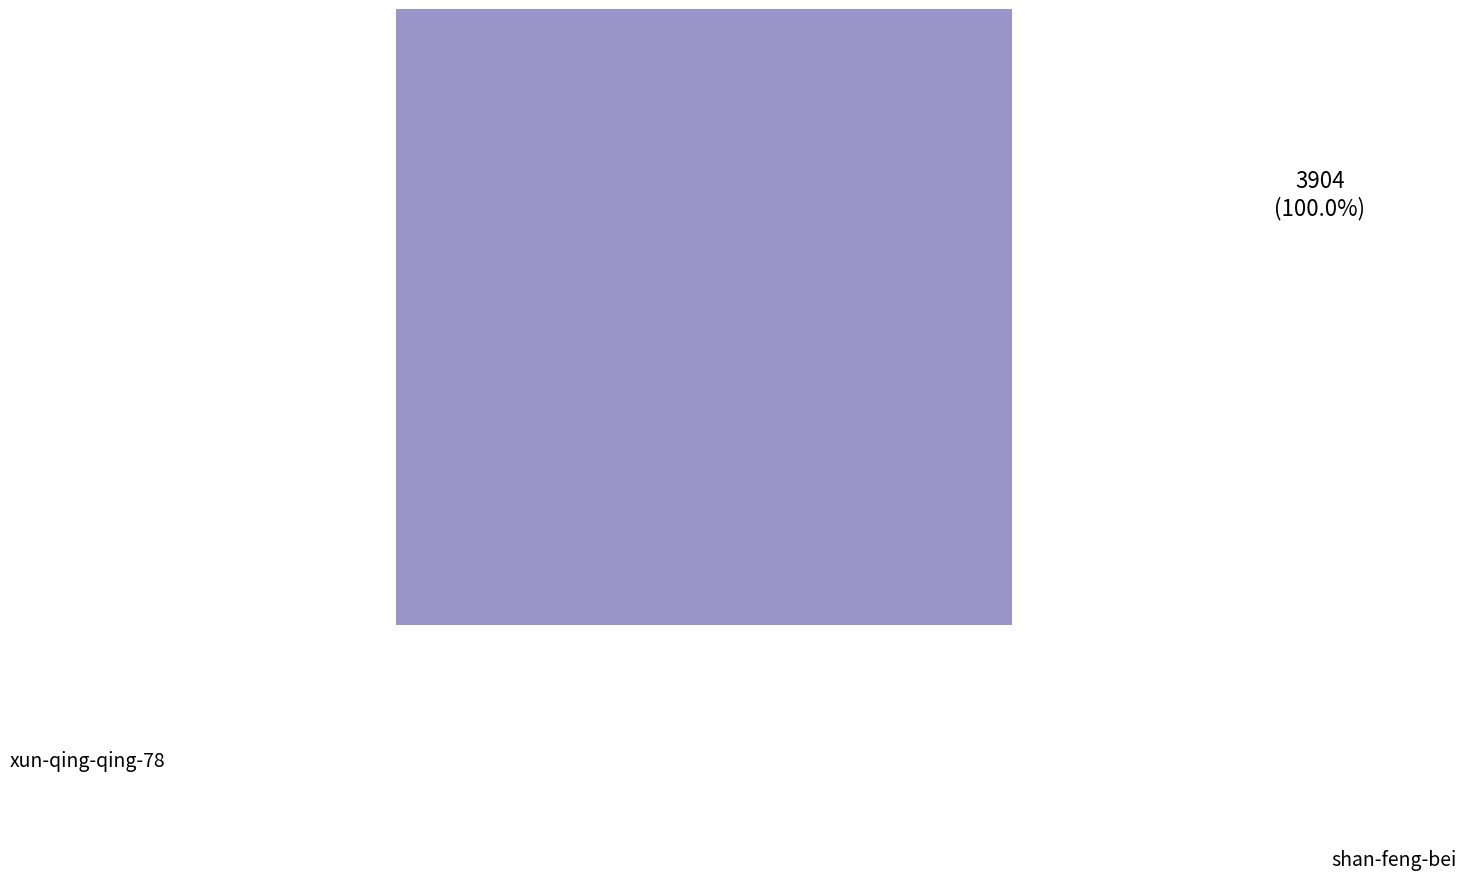

To the nearest percent, what percentage of the pie is shan-feng-bei?

100%